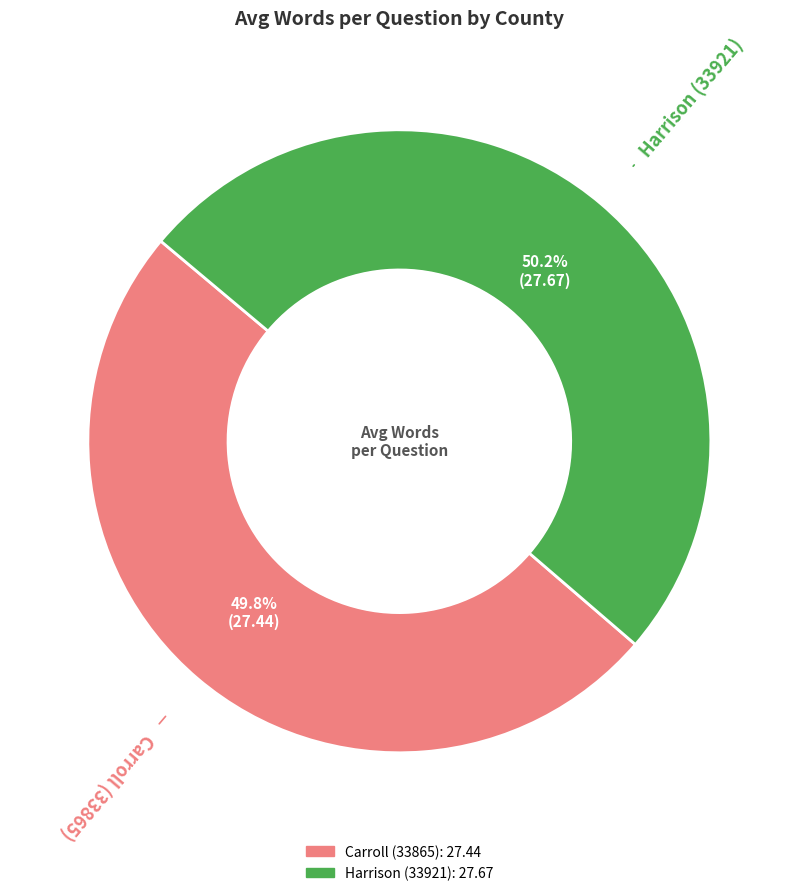

The Carroll (33865) slice represents 50% of the pie. True or false?

True